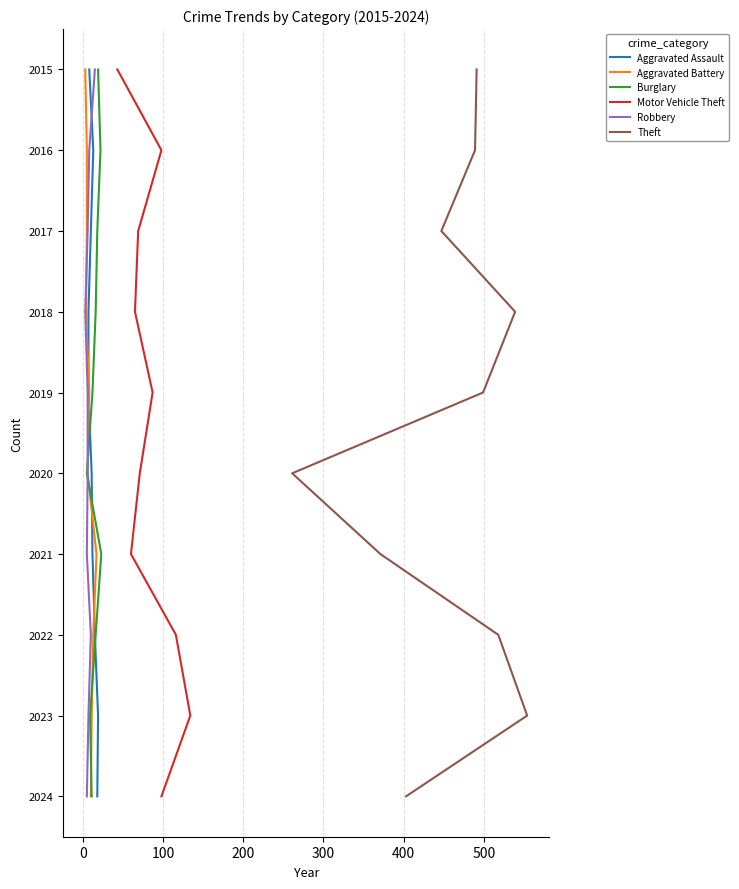

True or false: Robbery and Aggravated Assault cross at least once.

False